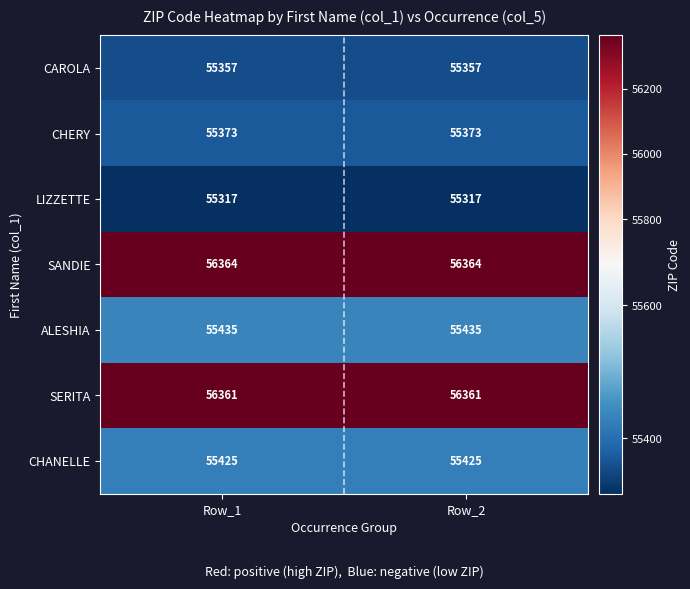

Reading left to right, extract all data points from this chart.

CAROLA: 55357	55357
CHERY: 55373	55373
LIZZETTE: 55317	55317
SANDIE: 56364	56364
ALESHIA: 55435	55435
SERITA: 56361	56361
CHANELLE: 55425	55425